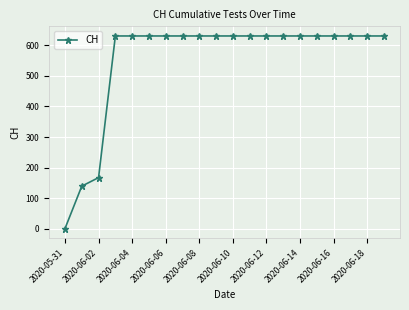

What is the difference between the maximum and second lowest values?

492